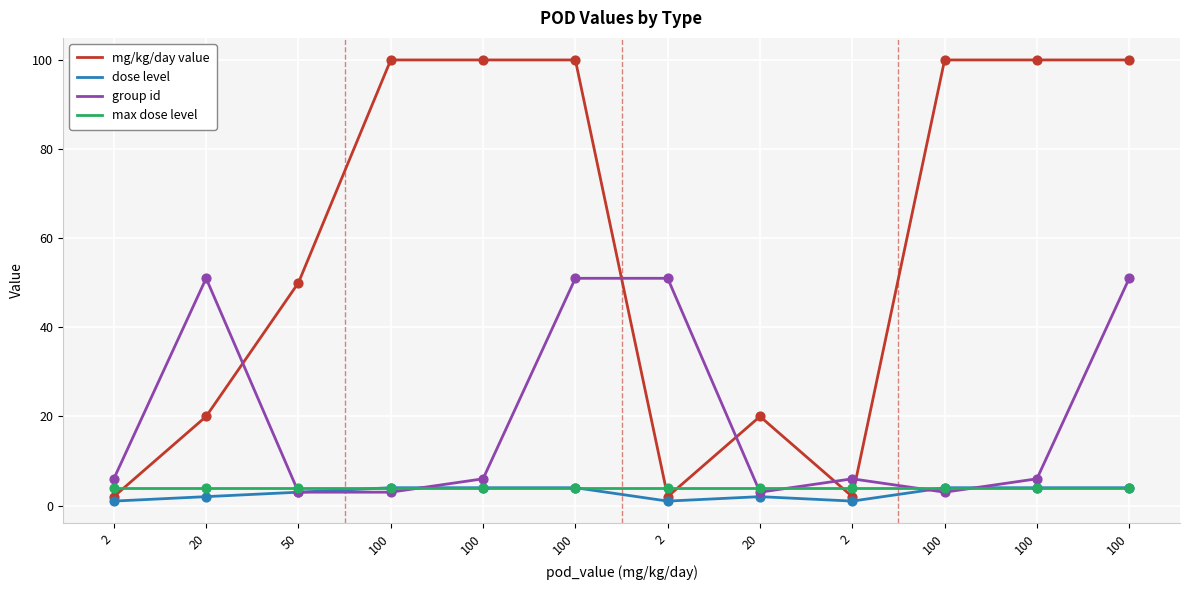

What are all the series names shown in the legend?

mg/kg/day value, dose level, group id, max dose level